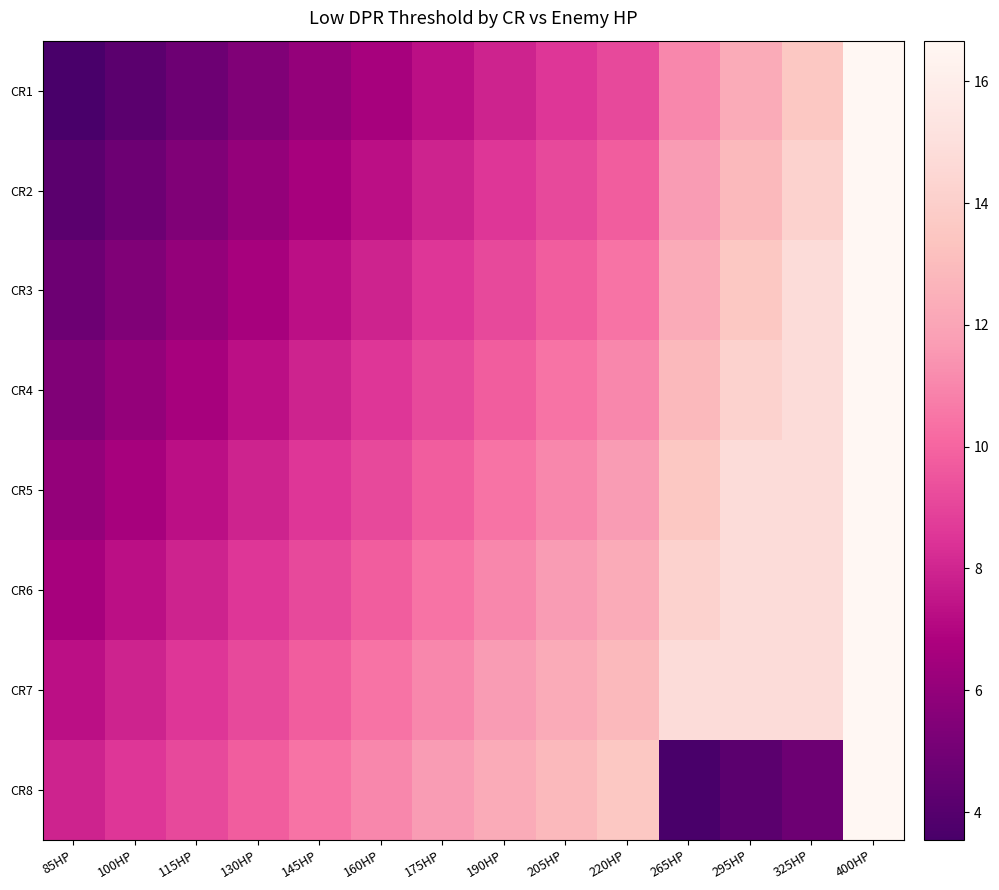

Reading right to left, transcribe all the data shown in this chart.

CR1: 400HP=16.7	325HP=13.5	295HP=12.3	265HP=11.0	220HP=9.2	205HP=8.5	190HP=7.9	175HP=7.3	160HP=6.7	145HP=6.0	130HP=5.4	115HP=4.8	100HP=4.2	85HP=3.5
CR2: 400HP=16.7	325HP=14.2	295HP=12.9	265HP=11.7	220HP=9.8	205HP=9.2	190HP=8.5	175HP=7.9	160HP=7.3	145HP=6.7	130HP=6.0	115HP=5.4	100HP=4.8	85HP=4.2
CR3: 400HP=16.7	325HP=14.8	295HP=13.5	265HP=12.3	220HP=10.4	205HP=9.8	190HP=9.2	175HP=8.5	160HP=7.9	145HP=7.3	130HP=6.7	115HP=6.0	100HP=5.4	85HP=4.8
CR4: 400HP=16.7	325HP=14.8	295HP=14.2	265HP=12.9	220HP=11.0	205HP=10.4	190HP=9.8	175HP=9.2	160HP=8.5	145HP=7.9	130HP=7.3	115HP=6.7	100HP=6.0	85HP=5.4
CR5: 400HP=16.7	325HP=14.8	295HP=14.8	265HP=13.5	220HP=11.7	205HP=11.0	190HP=10.4	175HP=9.8	160HP=9.2	145HP=8.5	130HP=7.9	115HP=7.3	100HP=6.7	85HP=6.0
CR6: 400HP=16.7	325HP=14.8	295HP=14.8	265HP=14.2	220HP=12.3	205HP=11.7	190HP=11.0	175HP=10.4	160HP=9.8	145HP=9.2	130HP=8.5	115HP=7.9	100HP=7.3	85HP=6.7
CR7: 400HP=16.7	325HP=14.8	295HP=14.8	265HP=14.8	220HP=12.9	205HP=12.3	190HP=11.7	175HP=11.0	160HP=10.4	145HP=9.8	130HP=9.2	115HP=8.5	100HP=7.9	85HP=7.3
CR8: 400HP=16.7	325HP=4.8	295HP=4.2	265HP=3.5	220HP=13.5	205HP=12.9	190HP=12.3	175HP=11.7	160HP=11.0	145HP=10.4	130HP=9.8	115HP=9.2	100HP=8.5	85HP=7.9